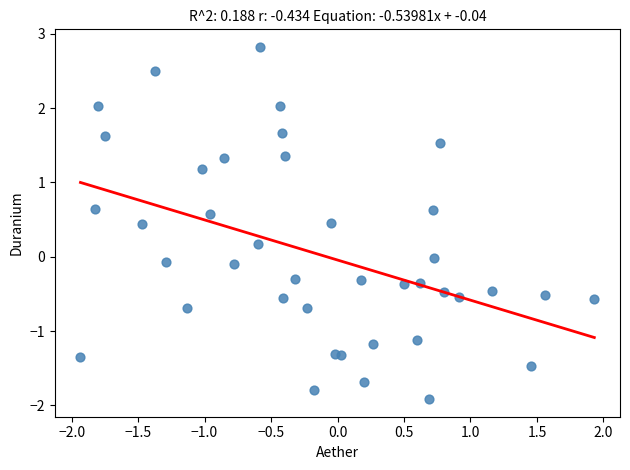

What is the range of X values (max minus min)?

3.9